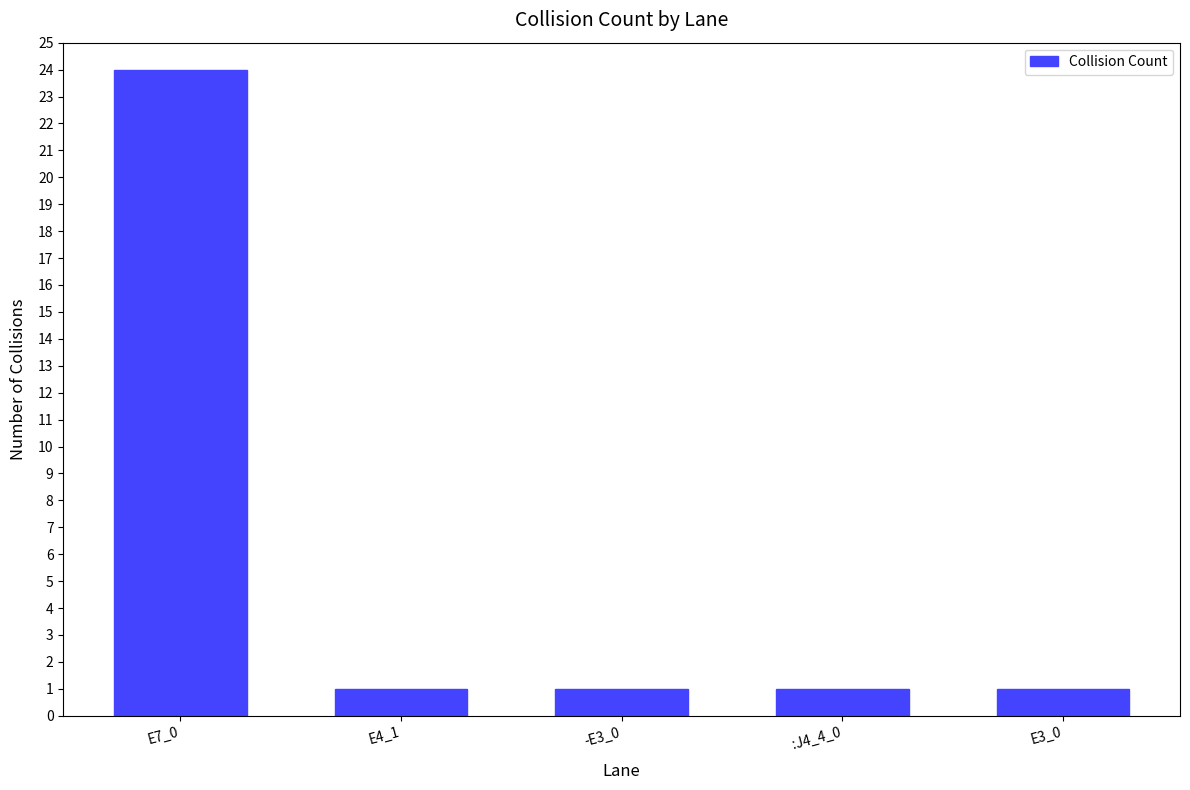

Which label corresponds to the largest value in the chart?

E7_0